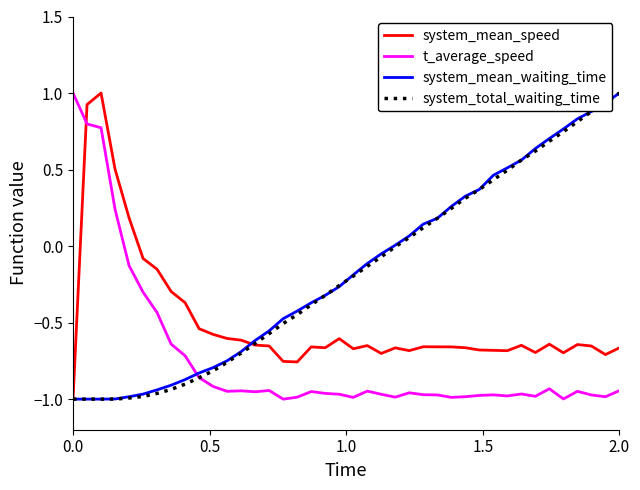

How many series are shown in this chart?

4